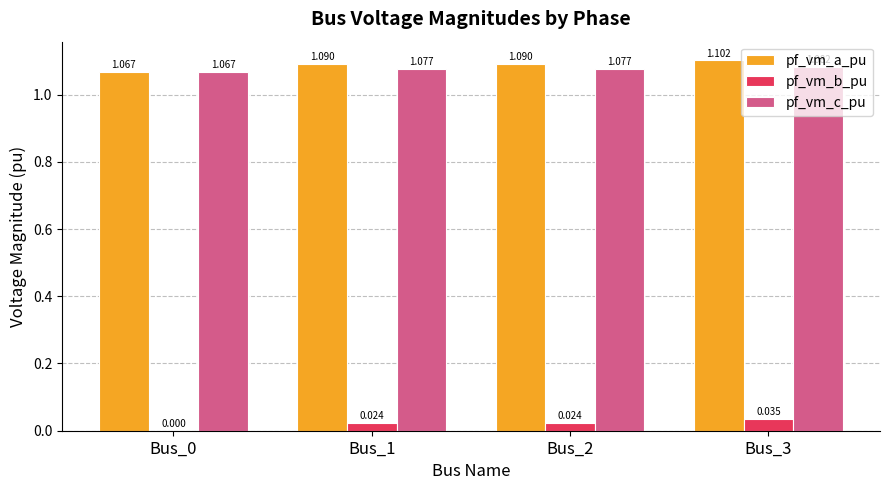

What are all the series names shown in the legend?

pf_vm_a_pu, pf_vm_b_pu, pf_vm_c_pu